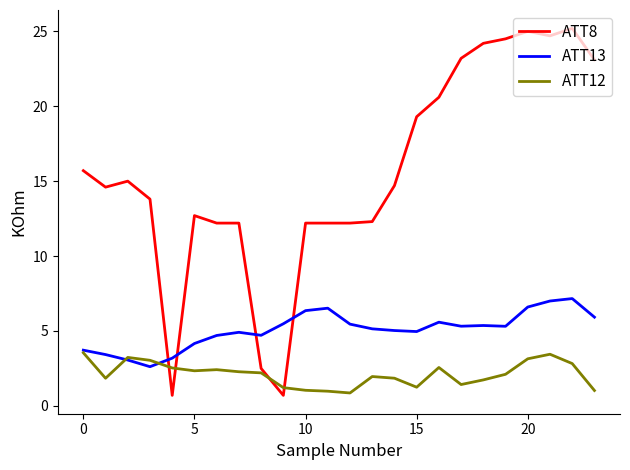

In ATT12, how many points are lower than both neighbors (excluding endpoints)?

5